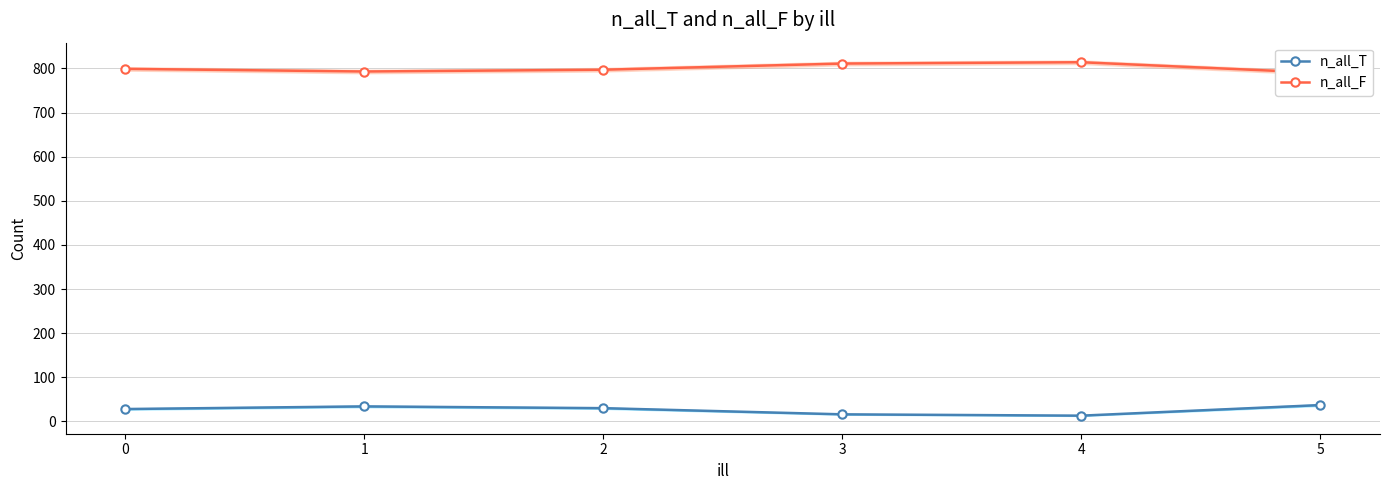

Is it true that n_all_F equals 811 at 3?

True